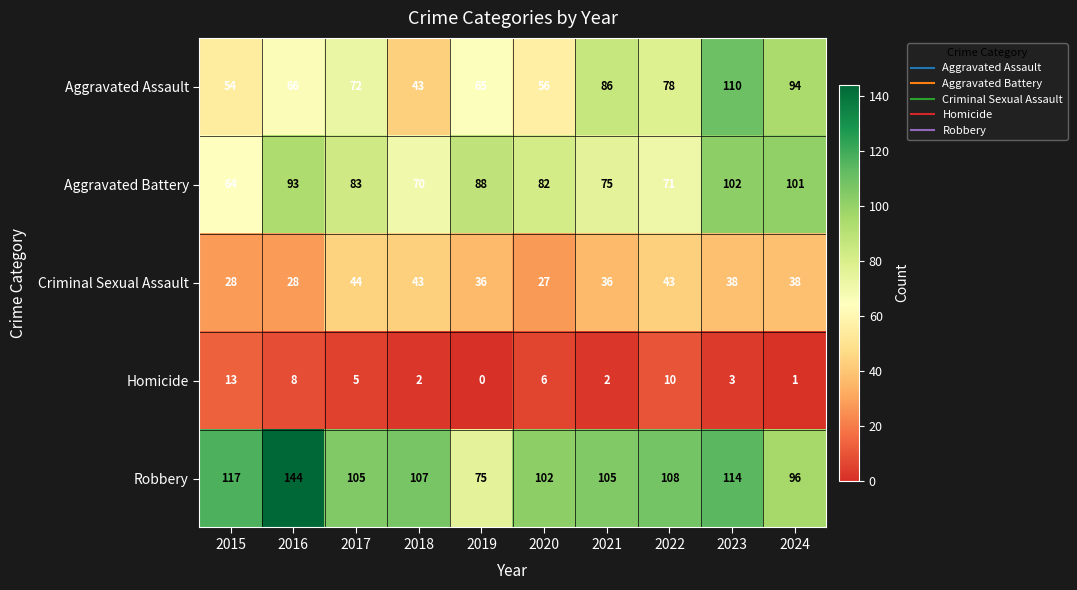

Which category has the highest value in the Aggravated Battery series?

2023